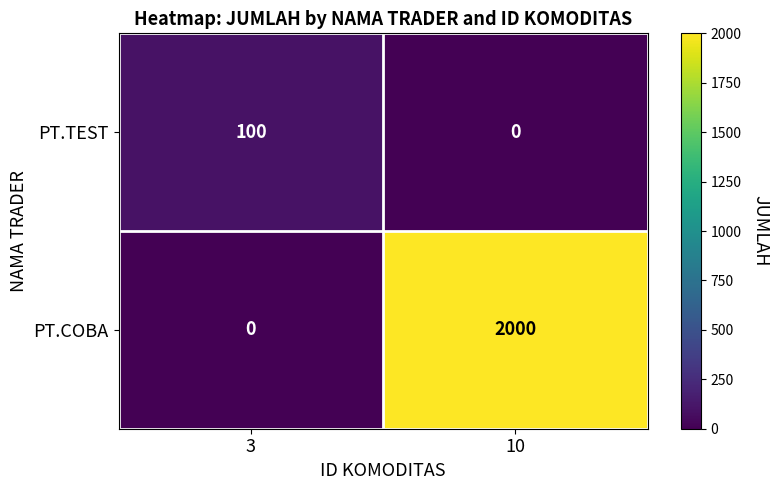

Read the PT.COBA value at 10, to the nearest 100.

2000